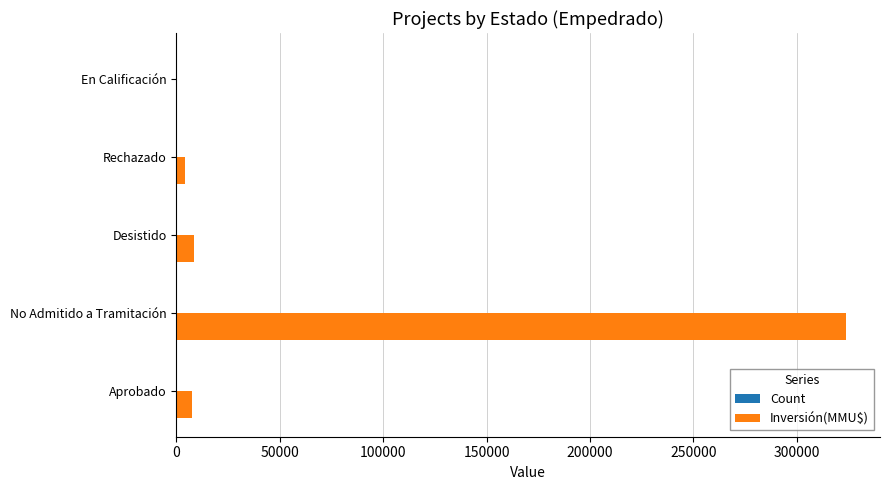

True or false: Inversión(MMU$) has a value of 8572 at Desistido.

True